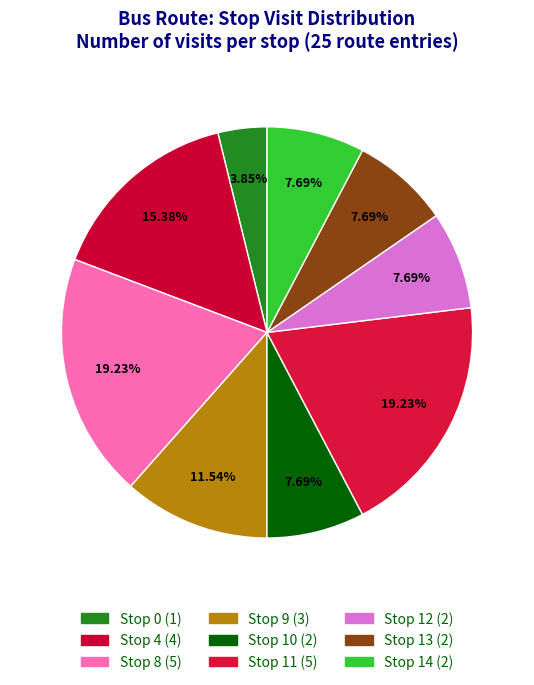

What is the total percentage of Stop 14 and Stop 4?

23.1%